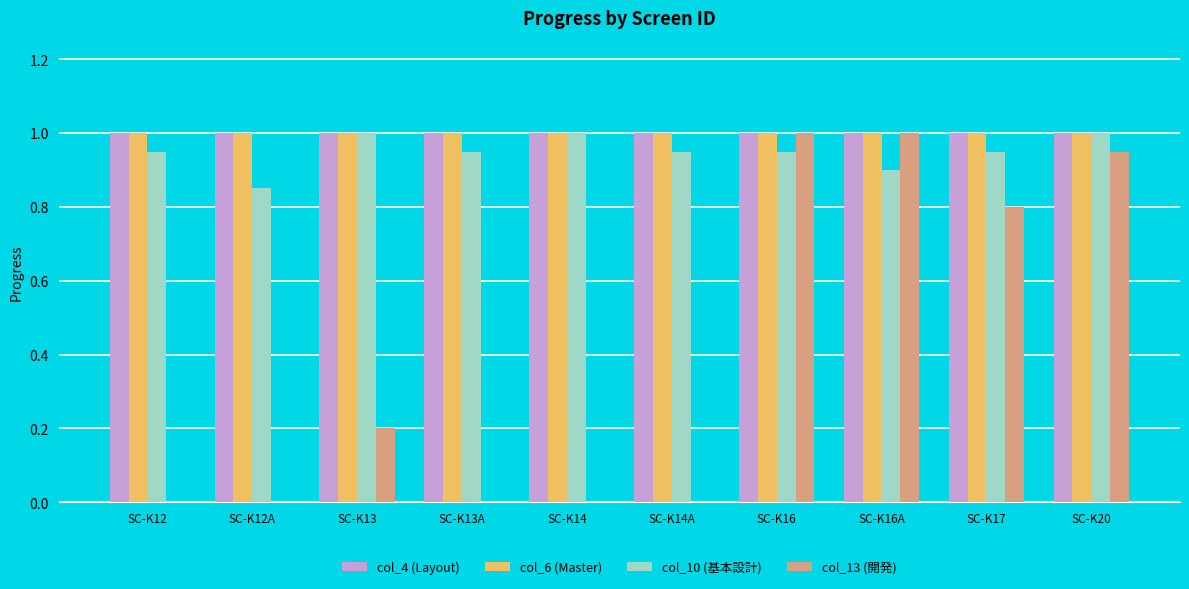

What is the total value across all series at SC-K12?

3.0